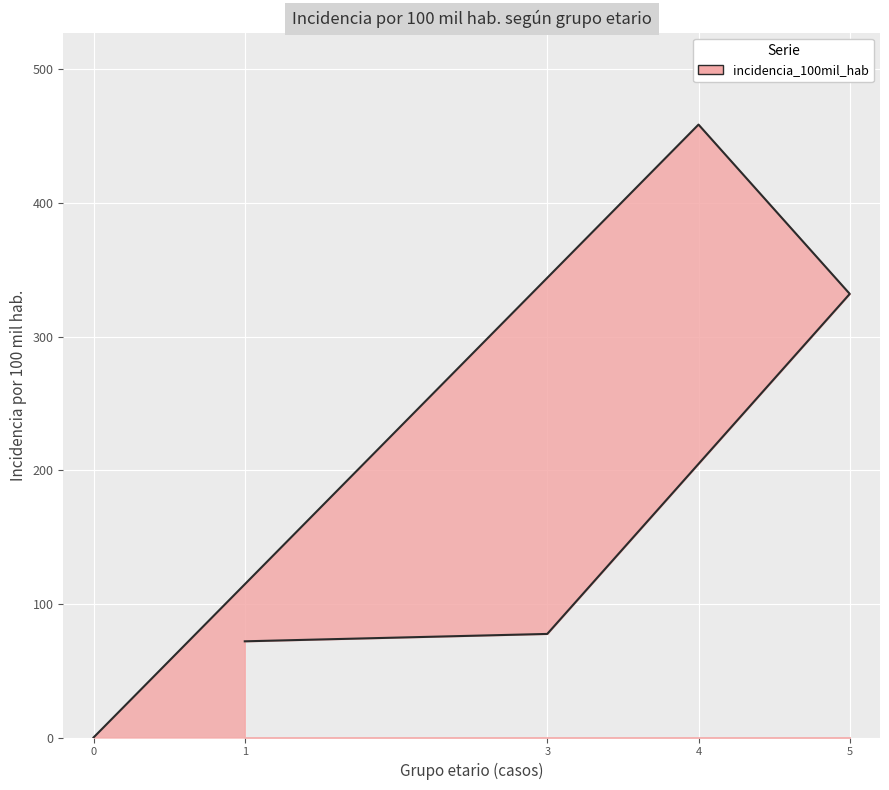

How many categories are shown in the chart?

5